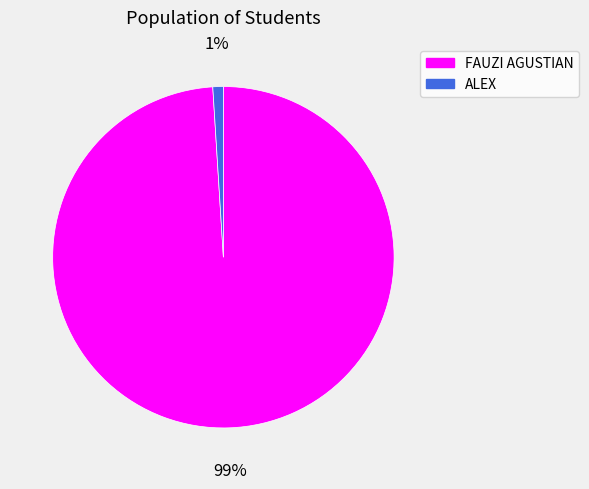

Which category has the smallest portion of the pie?

ALEX